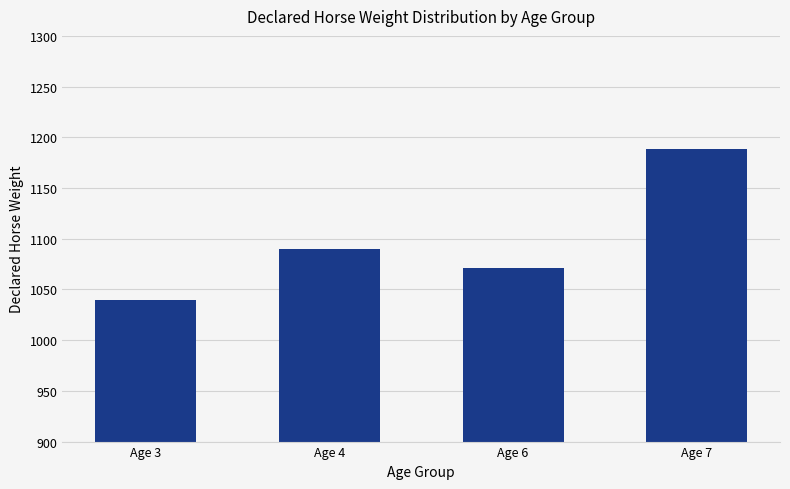

The chart shows a value of 1040.0 at Age 3. True or false?

True